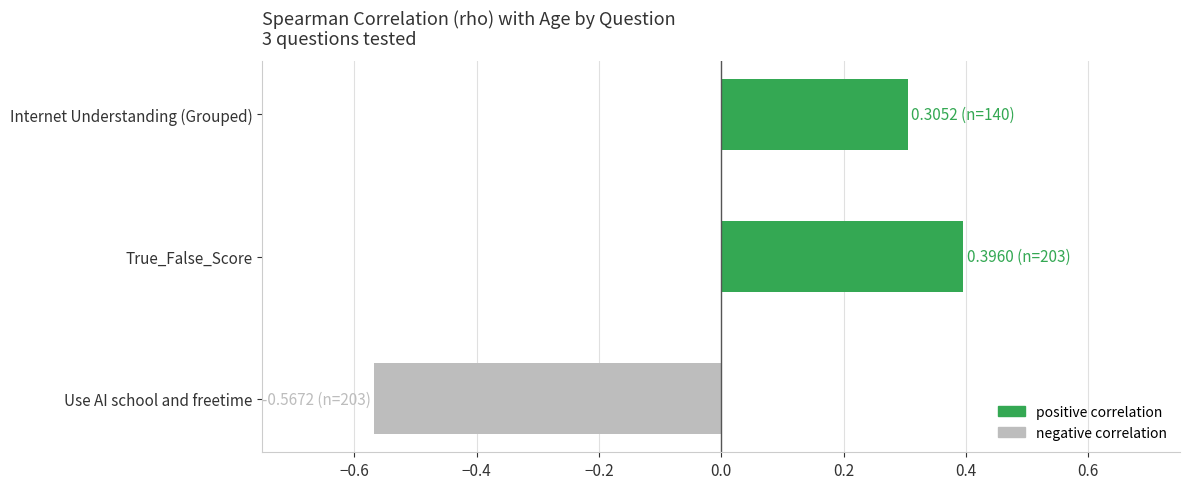

At which category does the chart reach its peak across all series?

True_False_Score